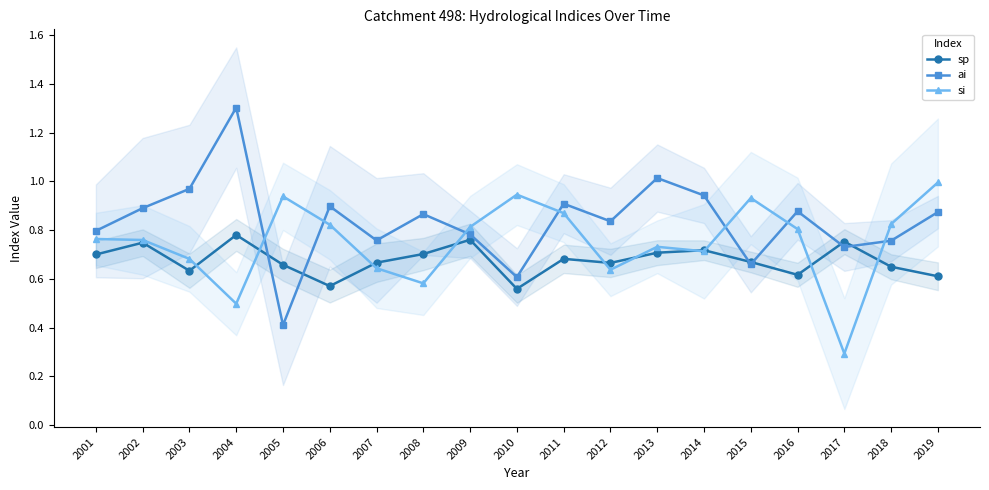

Rank the series by their average value, from highest to lowest.

ai, si, sp